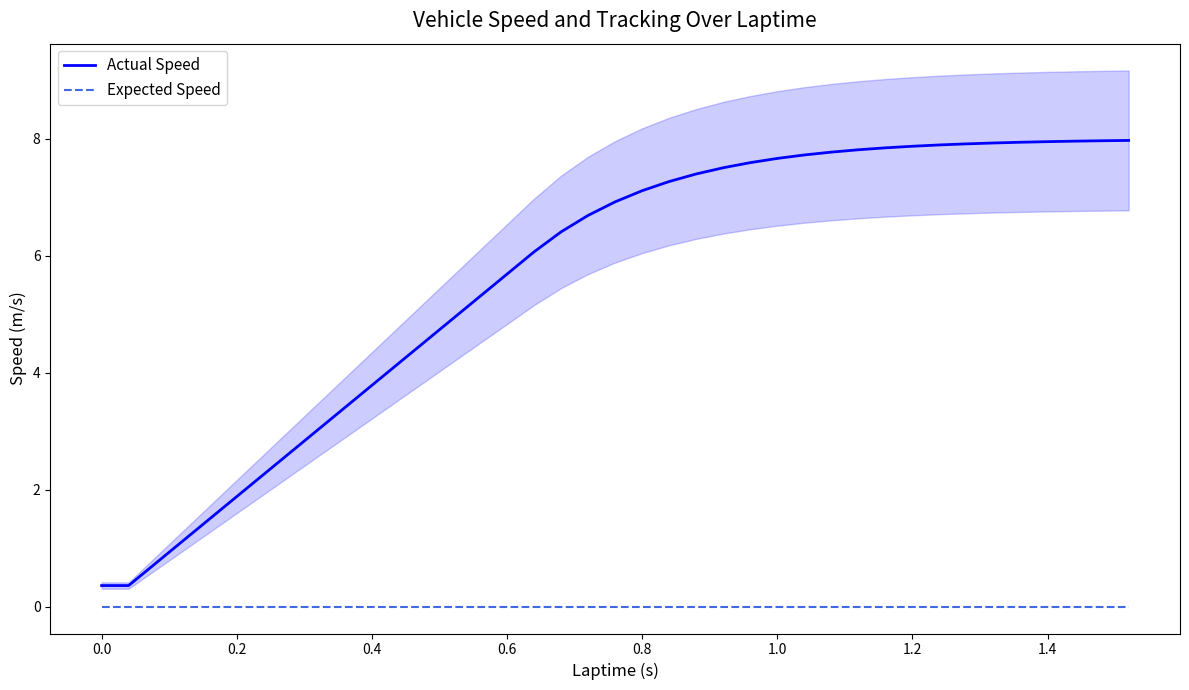

The Actual Speed series shows 0.4 at 0.0. True or false?

True